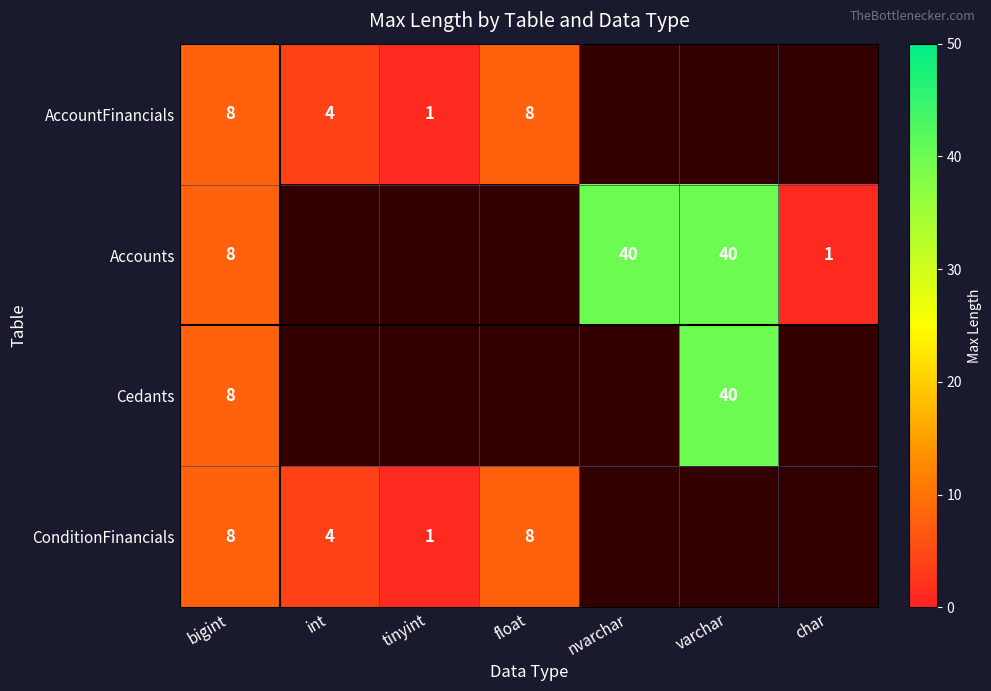

What is the total value across all series at bigint?

32